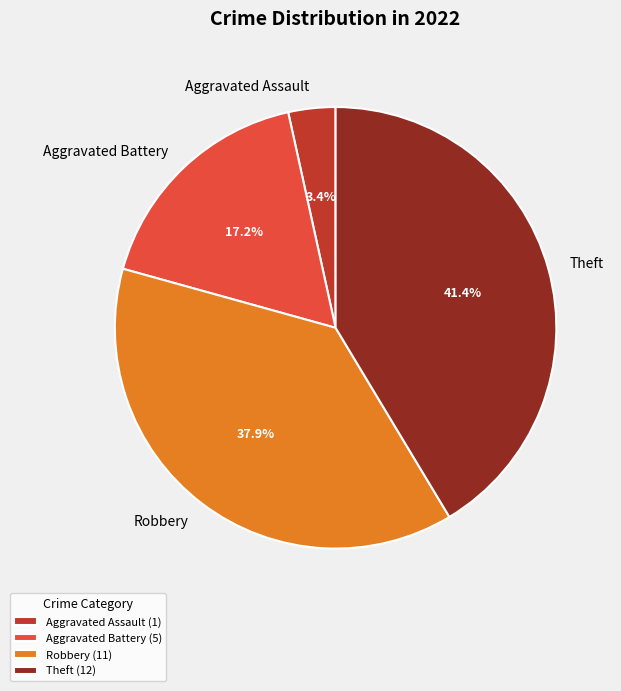

What portion of the pie excludes Aggravated Assault?

96.6%